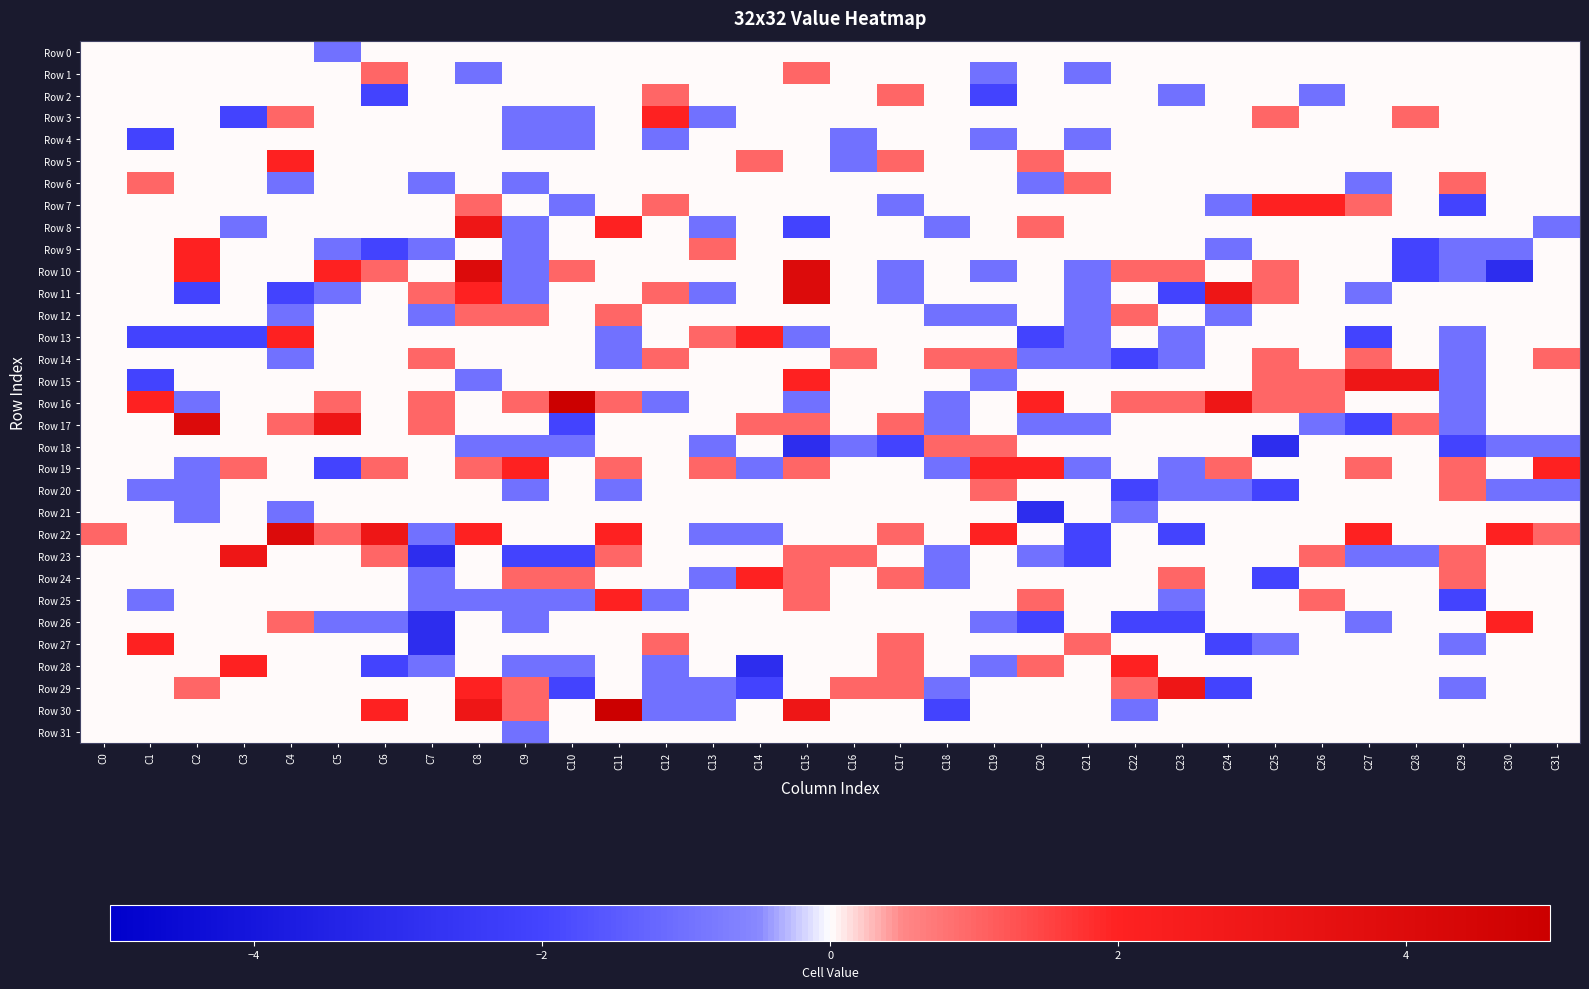

At which category does the chart reach its peak across all series?

C10